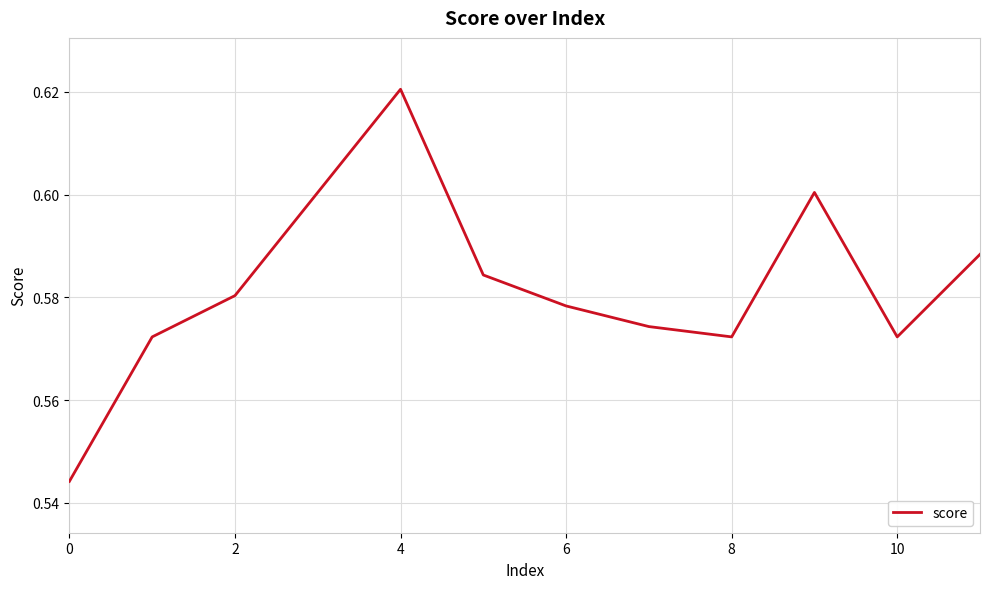

What is the minimum value shown in the chart?

0.5